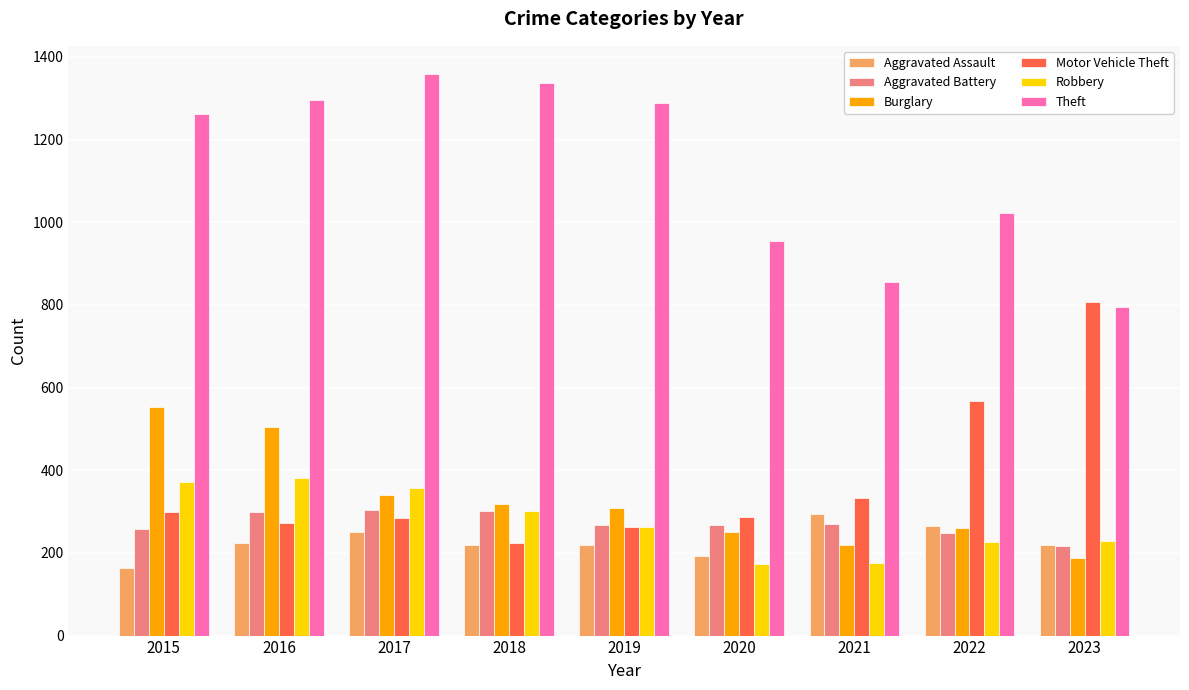

Between 2017 and 2021, which series saw the biggest shift?

Theft